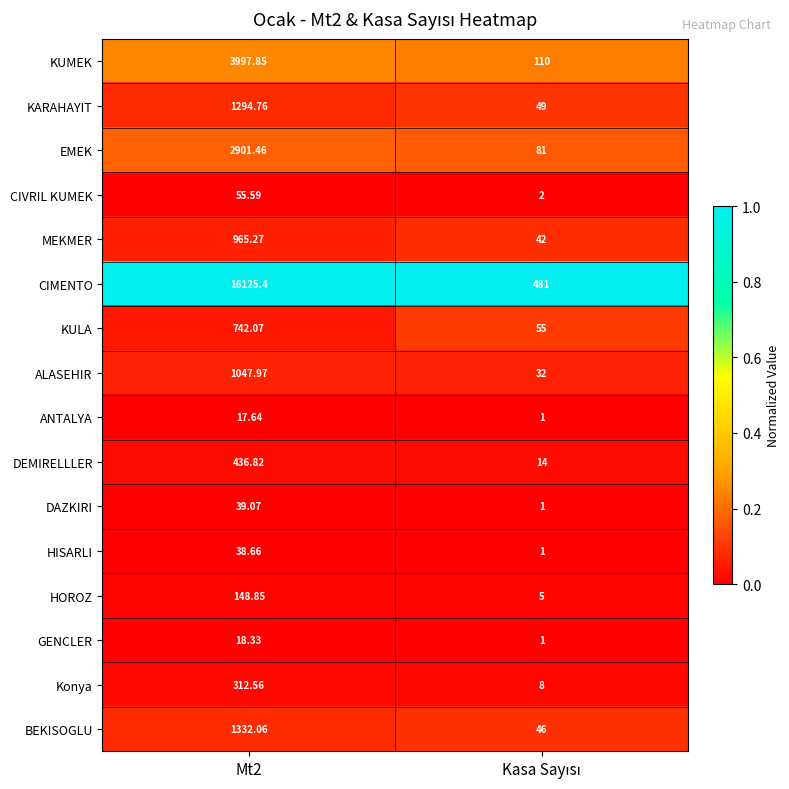

Rank the series by their maximum value, from lowest to highest.

ANTALYA, GENCLER, HISARLI, DAZKIRI, CIVRIL KUMEK, HOROZ, Konya, DEMIRELLLER, KULA, MEKMER, ALASEHIR, KARAHAYIT, BEKISOGLU, EMEK, KUMEK, CIMENTO